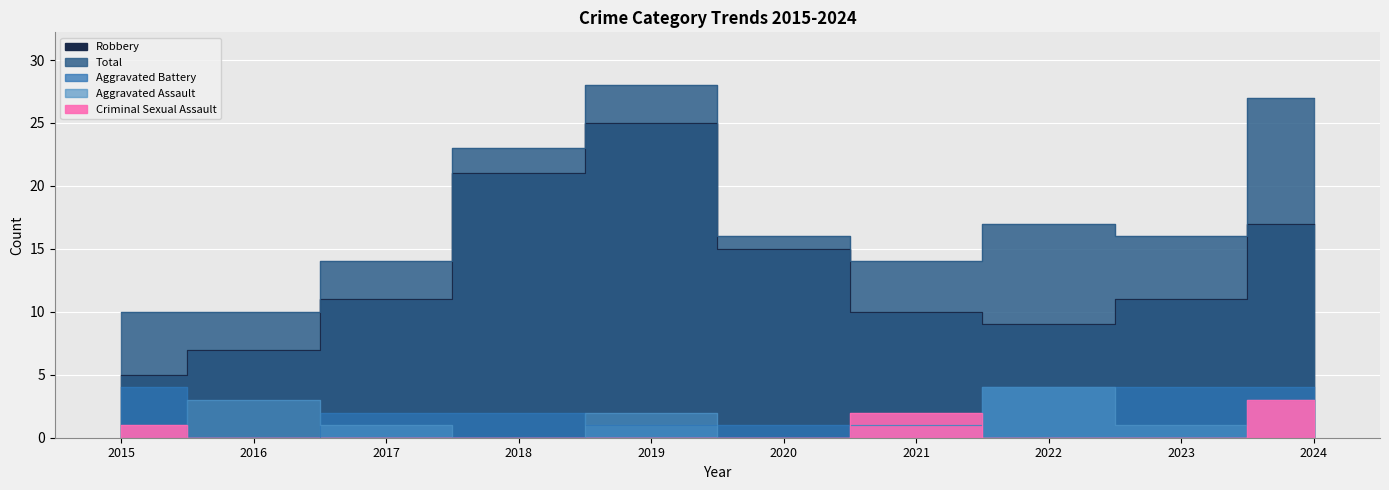

Rank the categories by Robbery value from highest to lowest.

2019, 2018, 2024, 2020, 2017, 2023, 2021, 2022, 2016, 2015